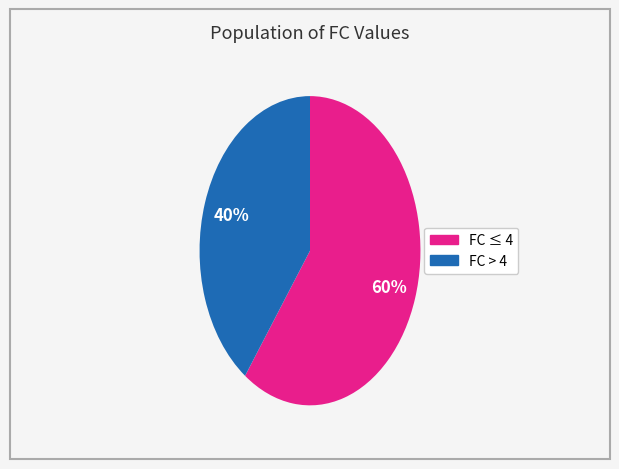

Is there a majority slice in this chart?

Yes